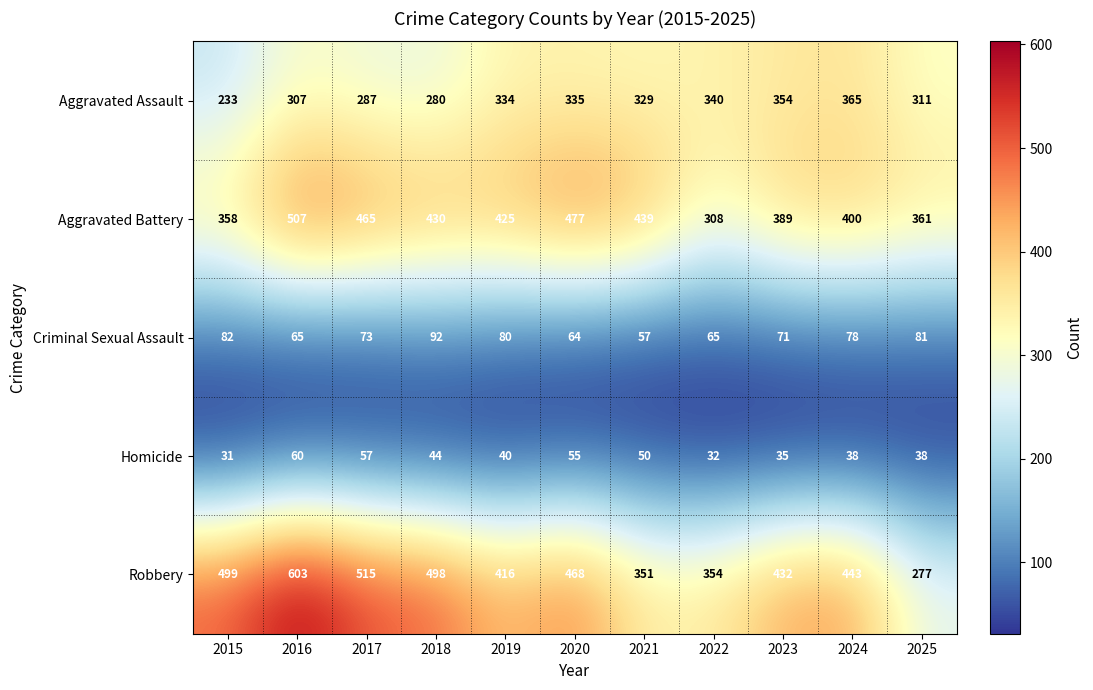

Rank the series at 2021 from highest to lowest value.

Aggravated Battery, Robbery, Aggravated Assault, Criminal Sexual Assault, Homicide